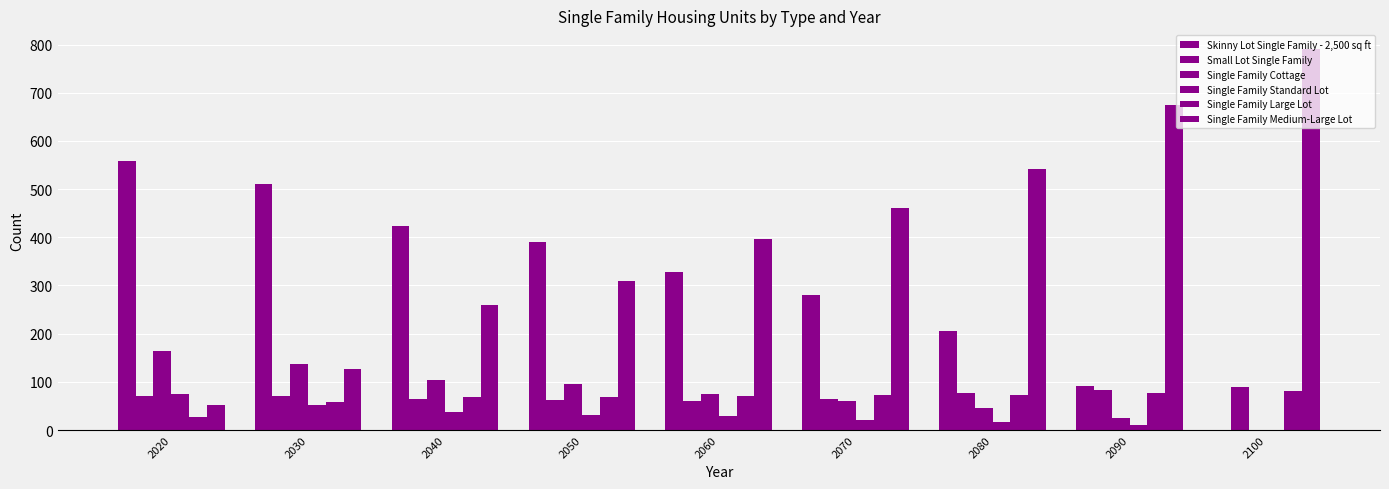

Which series has the largest total across all categories?

Single Family Medium-Large Lot